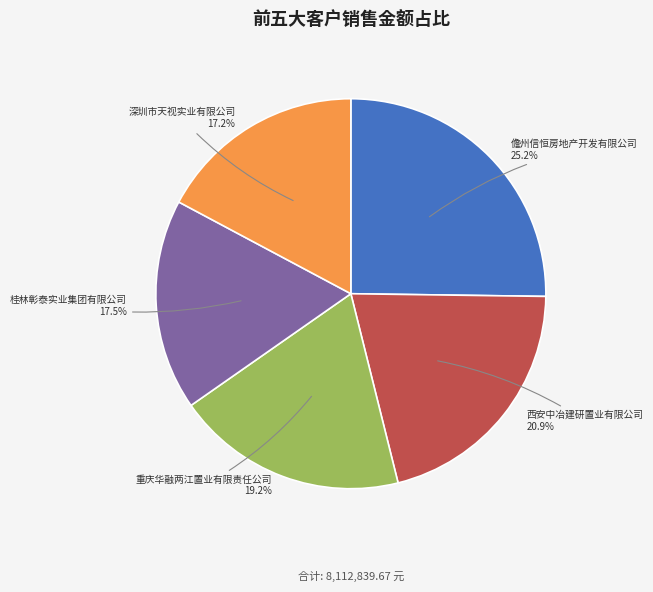

Is there a majority slice in this chart?

No